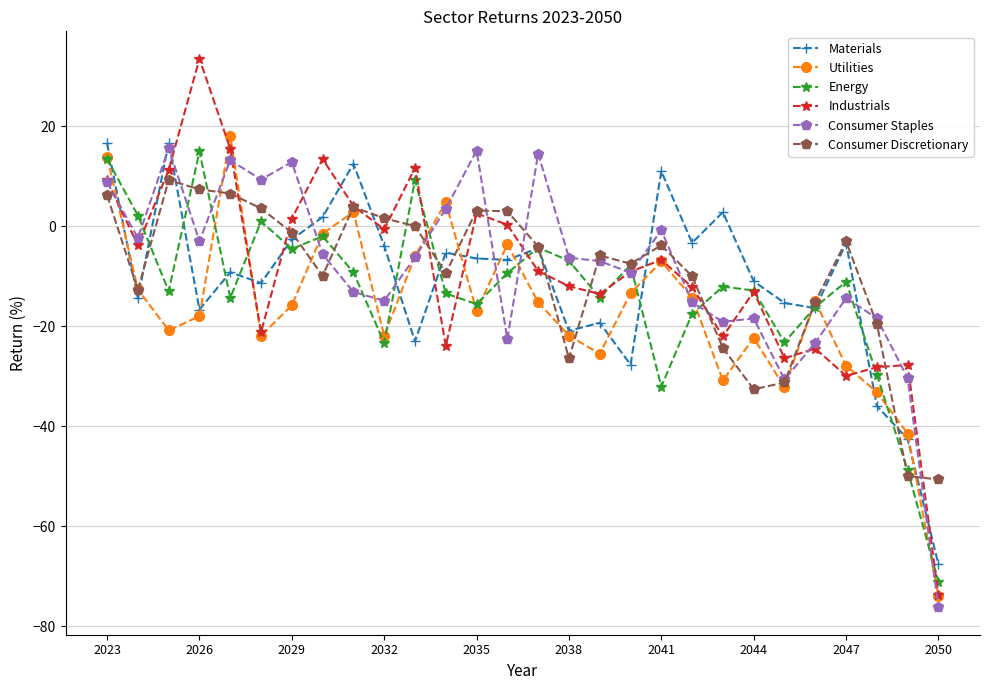

What is the greatest value displayed?

33.4